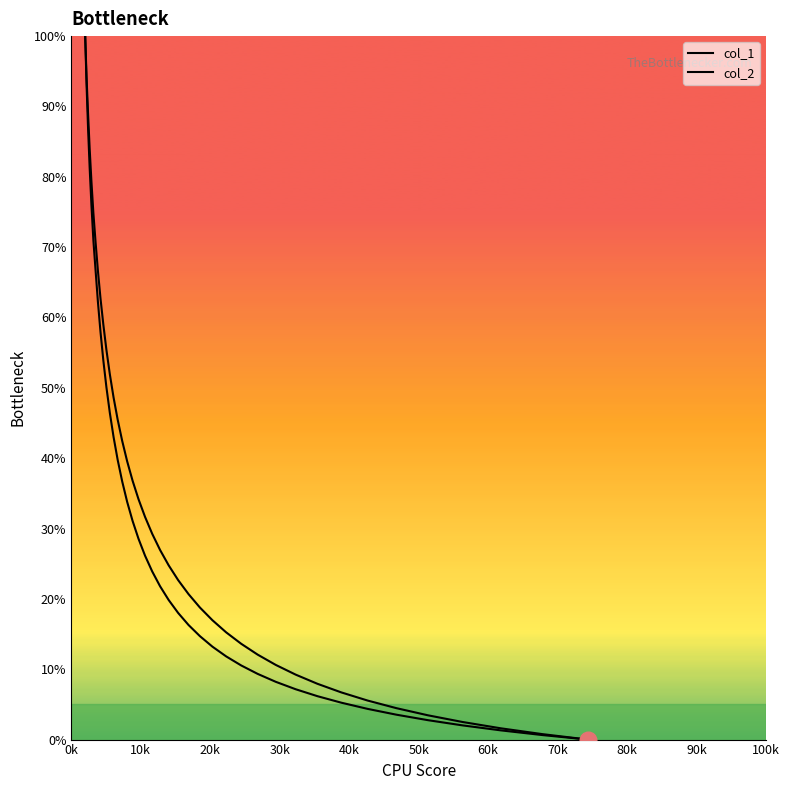

Which series has the largest total across all categories?

col_2